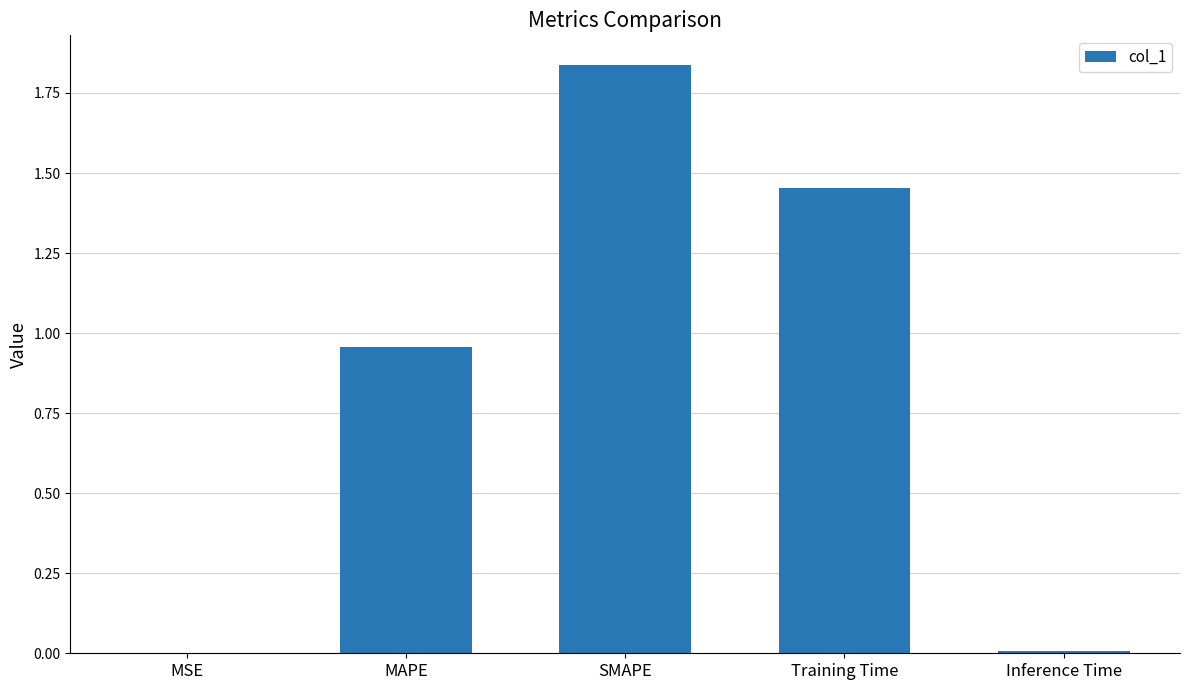

What is the sum of all values?

4.3